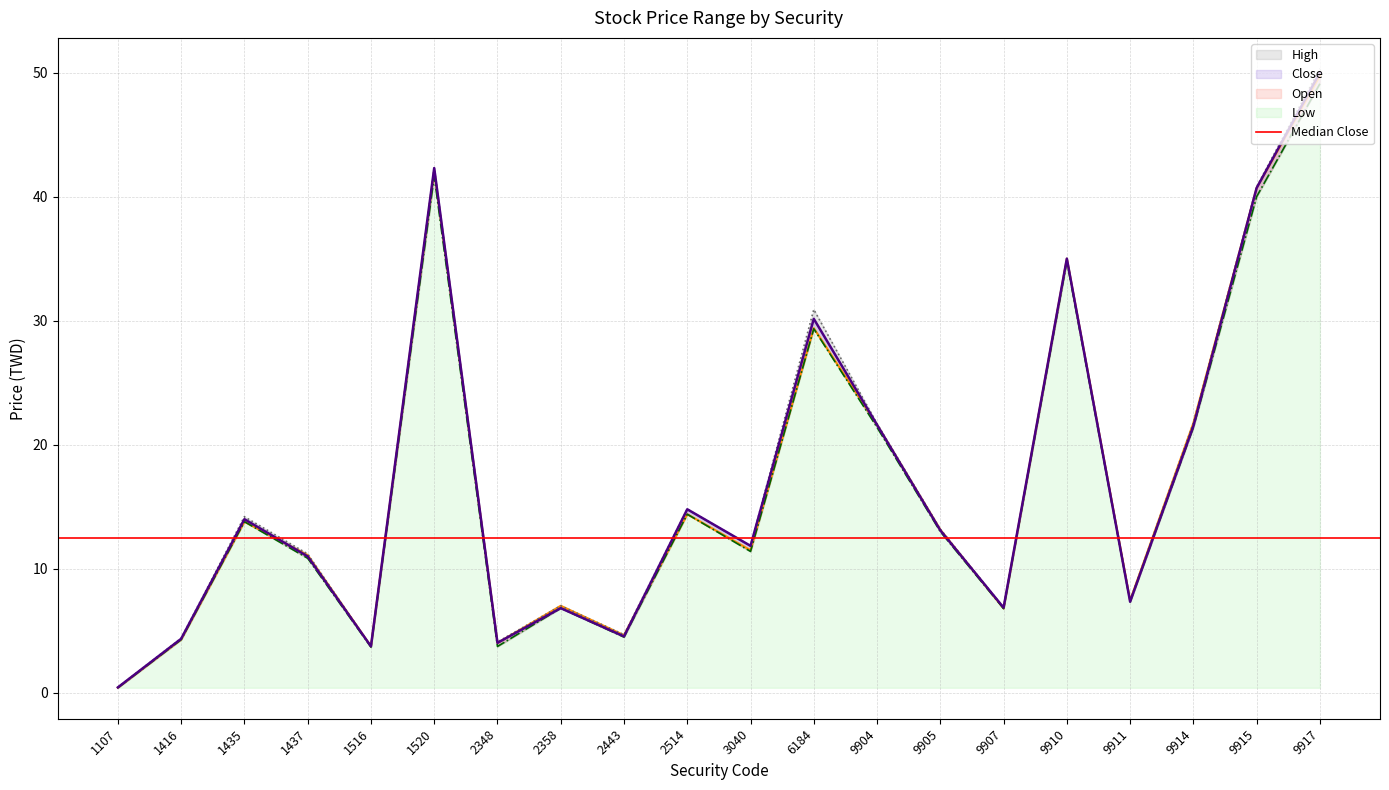

True or false: High and Close intersect in this chart.

False